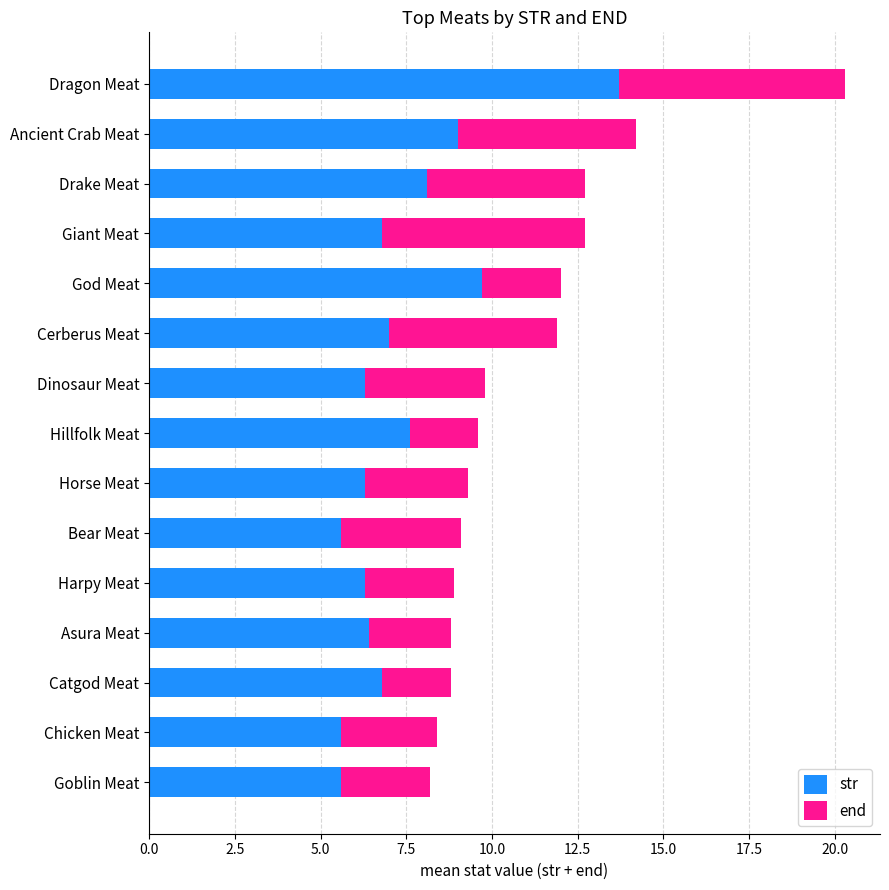

Count the number of data series in this chart.

2